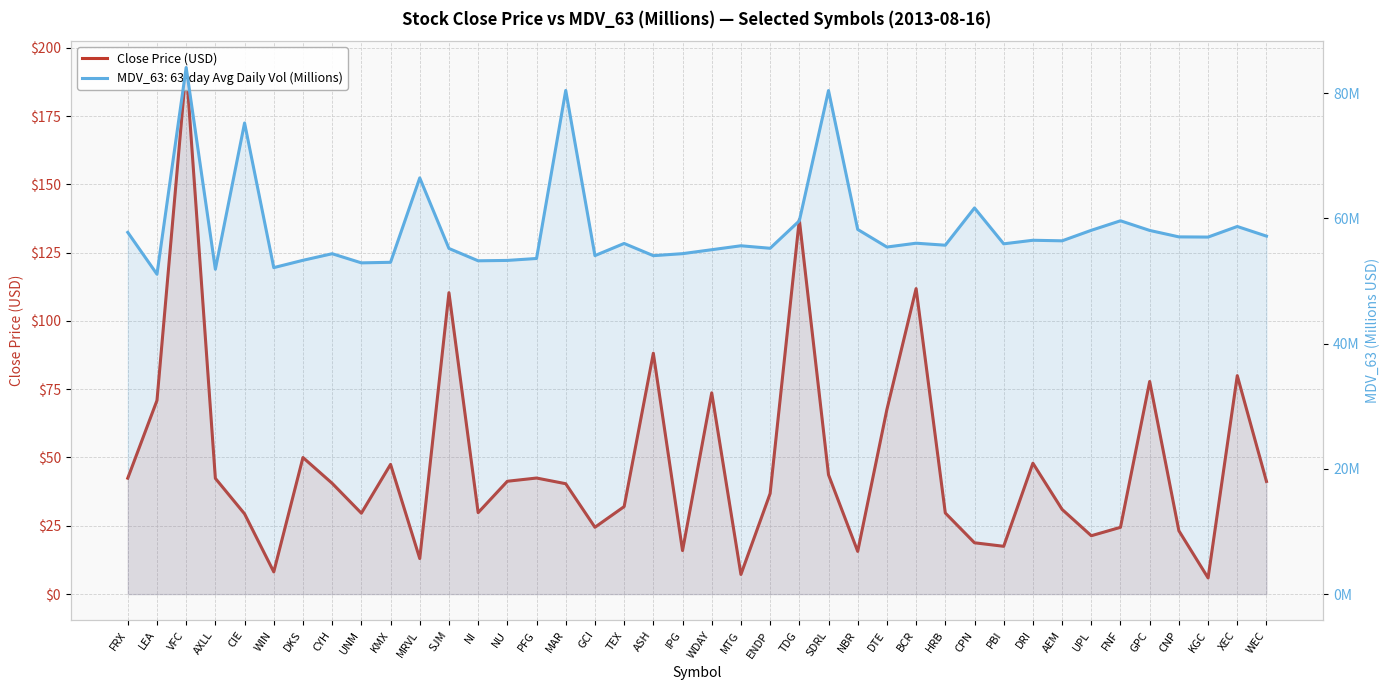

How many interior local peaks (higher than both neighbors) does the data have?

12